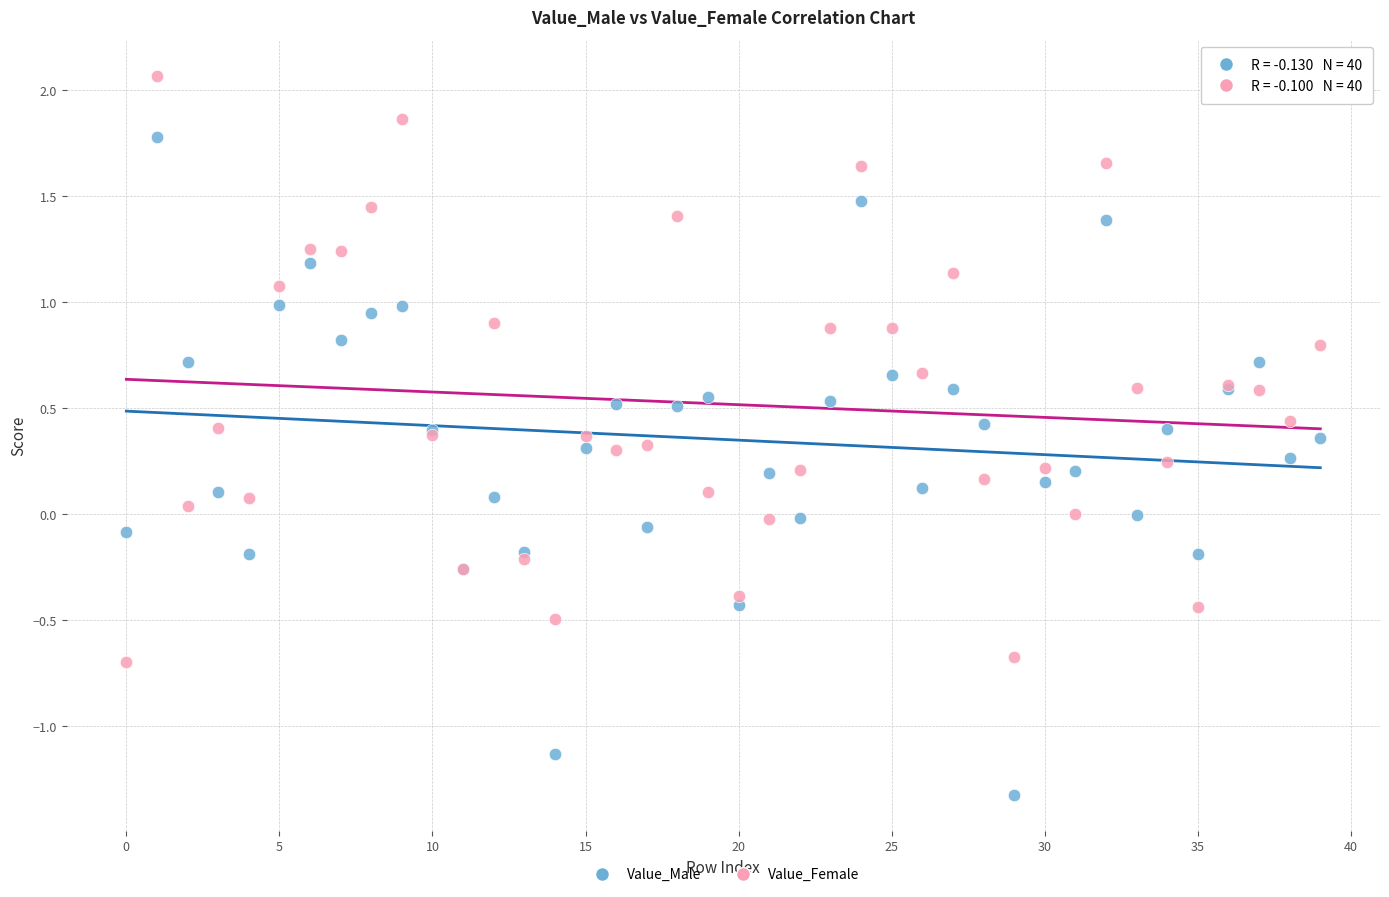

Which series contains the lowest Y value?

Value_Male